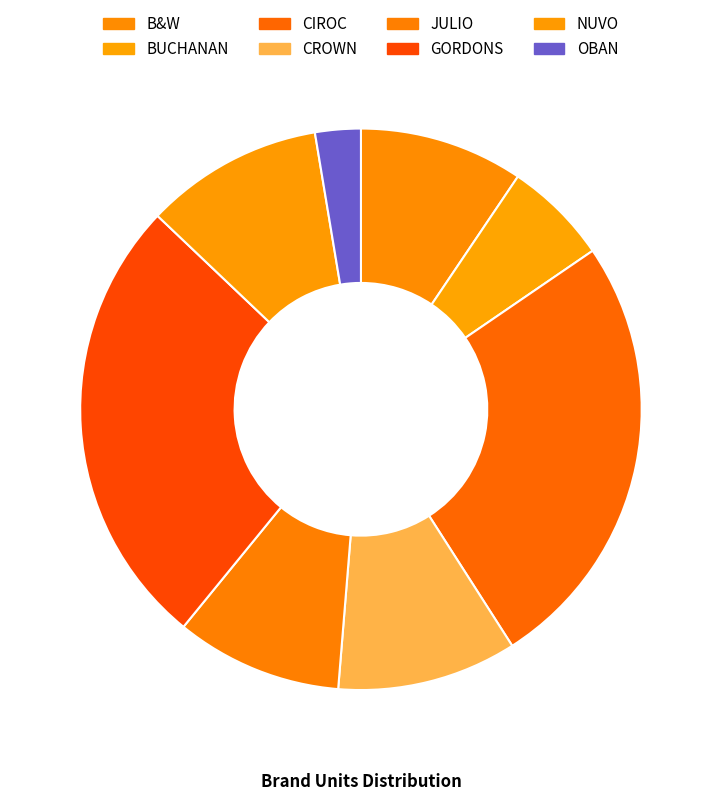

Is there a majority slice in this chart?

No